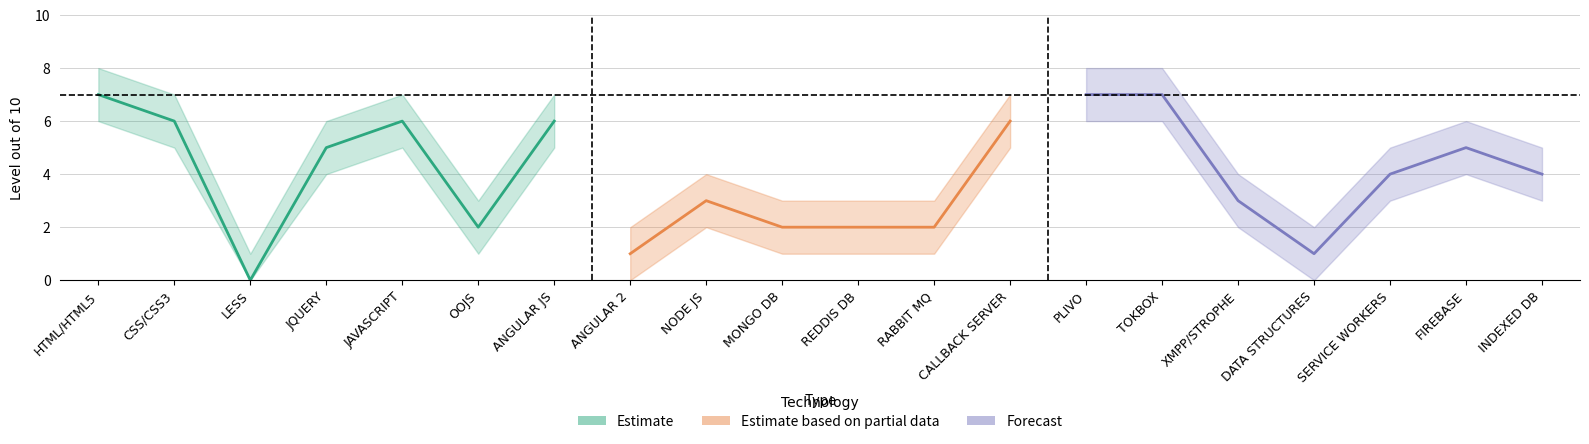

How many lines are shown in the chart?

3